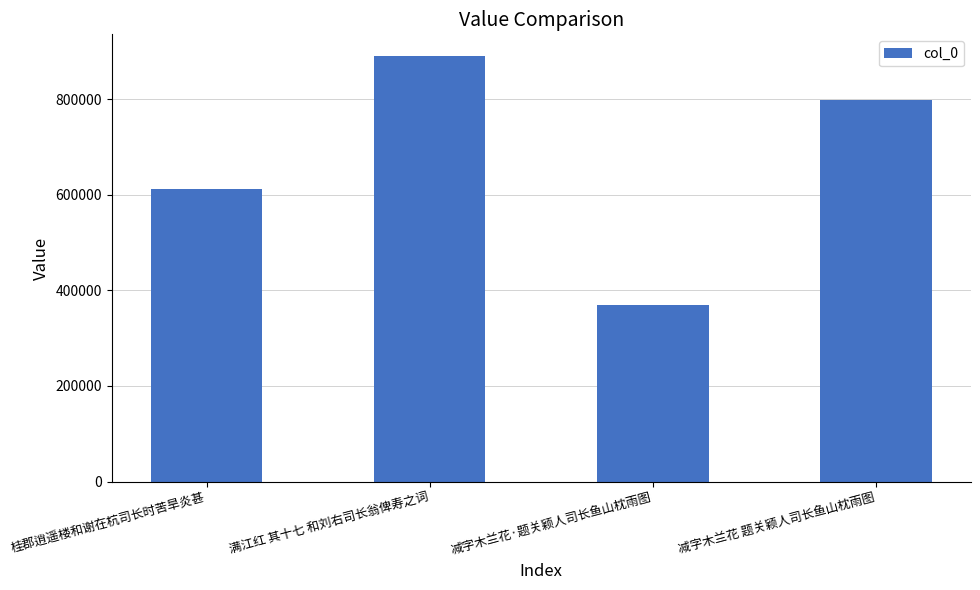

What is the difference between the maximum and second lowest values?

278746